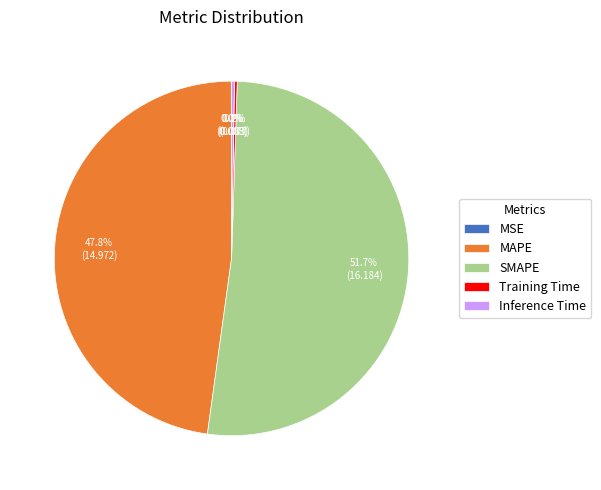

What is the majority slice?

SMAPE